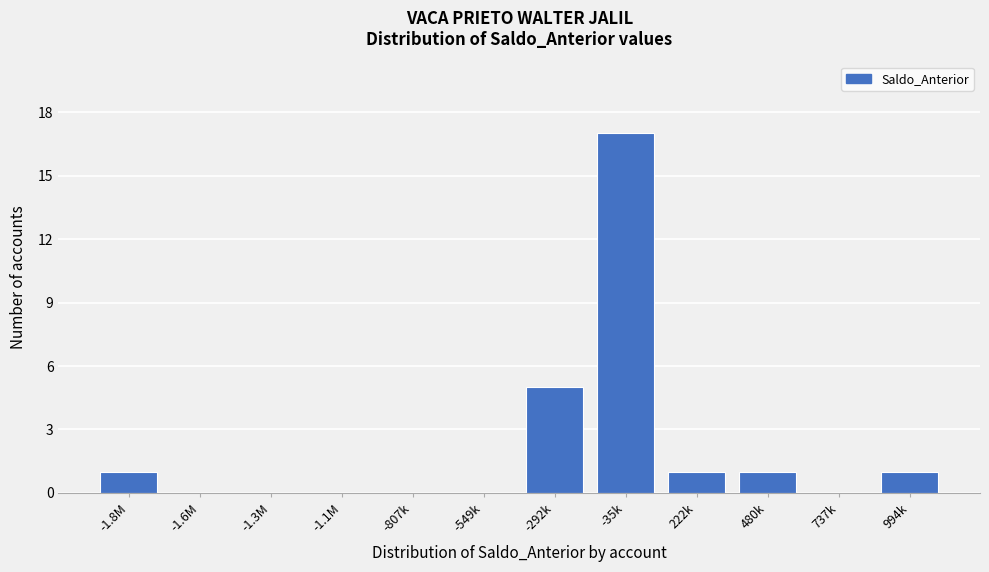

Reading left to right, what are all the values shown in this chart?

-1.8M=1	-1.6M=0	-1.3M=0	-1.1M=0	-807k=0	-549k=0	-292k=5	-35k=17	222k=1	480k=1	737k=0	994k=1